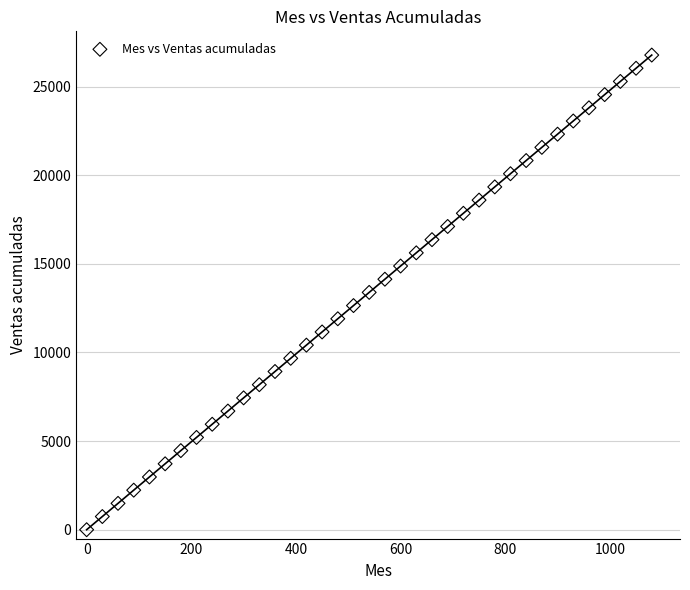

What is the range of Y values (max minus min)?

26773.2